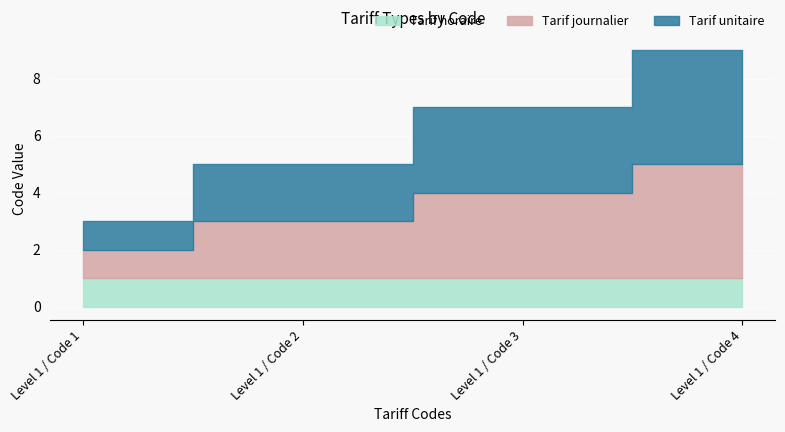

Which series has the largest total across all categories?

Tarif journalier